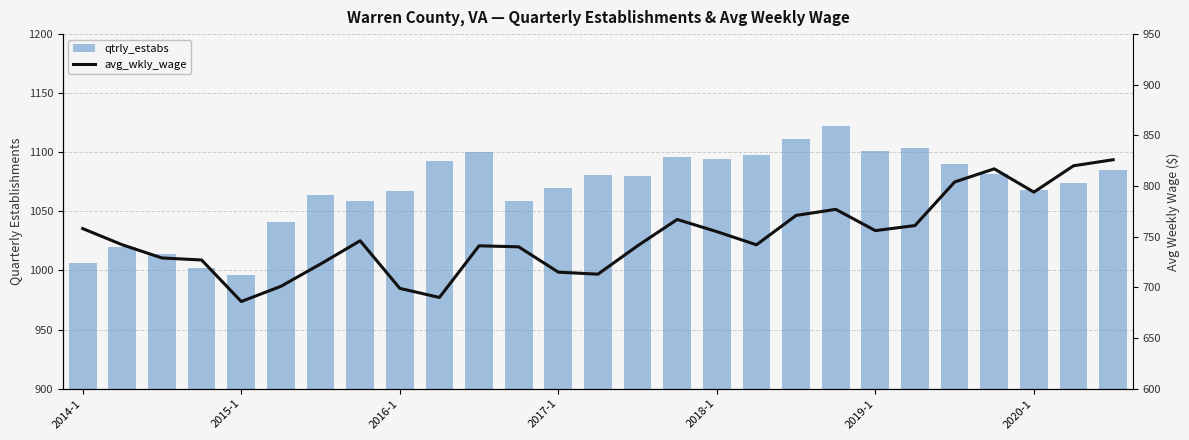

List the series in order of their overall mean, highest first.

qtrly_estabs, avg_wkly_wage